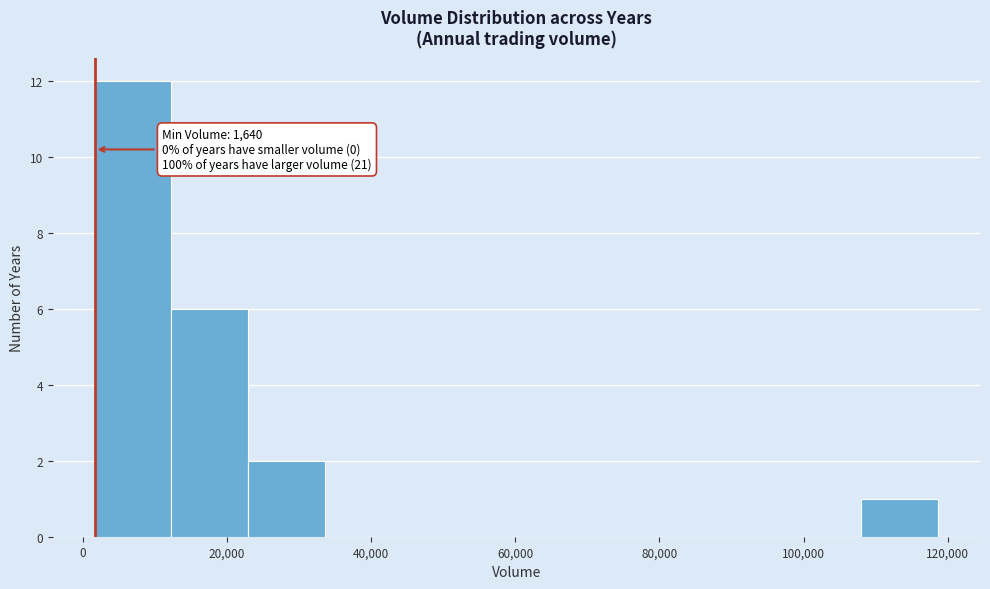

Over which range of the x-axis is the bar tallest?

2000 to 12000